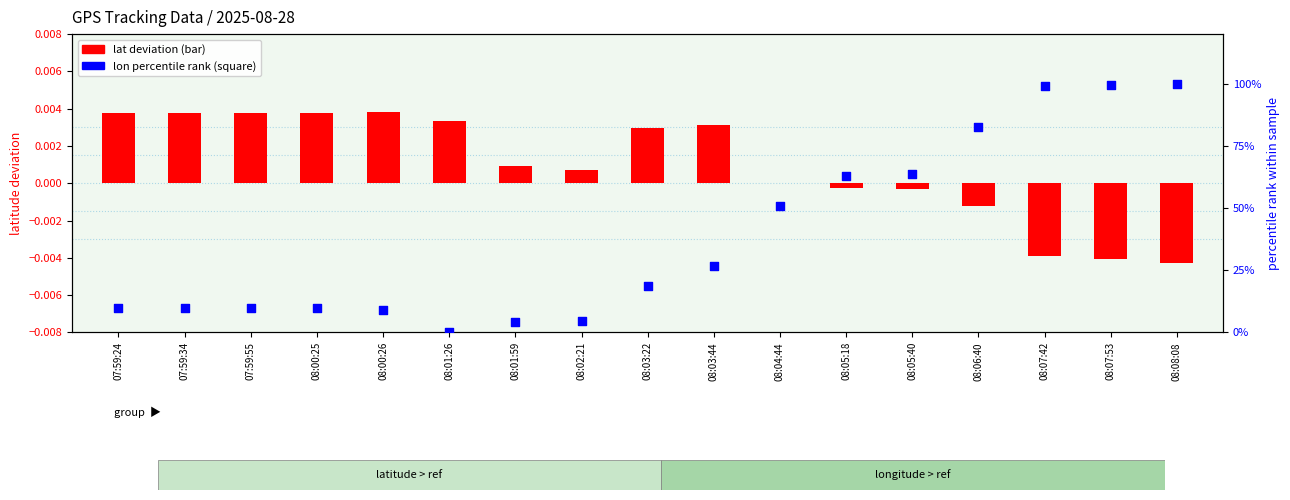

What are all the series names shown in the legend?

lat deviation, lon percentile